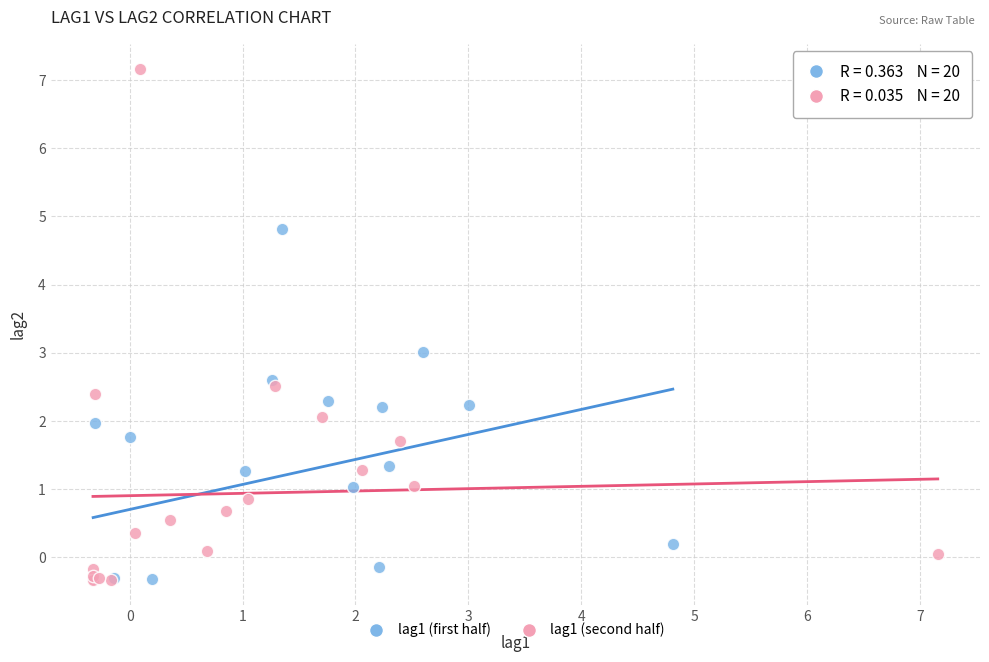

What are all the series names shown in the legend?

lag1 (first half), lag1 (second half)